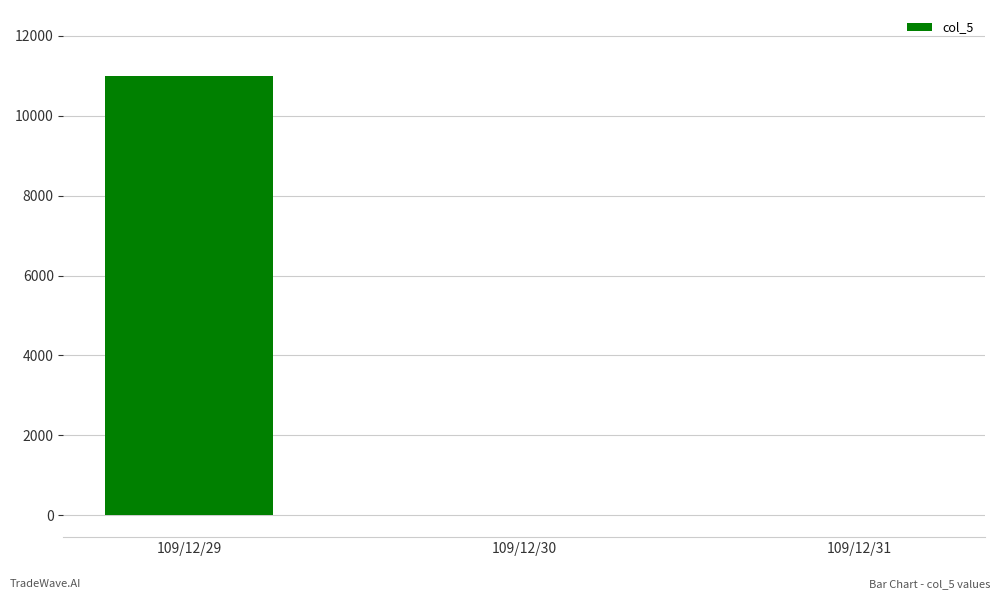

What is the change in value from 109/12/29 to 109/12/31?

-11000